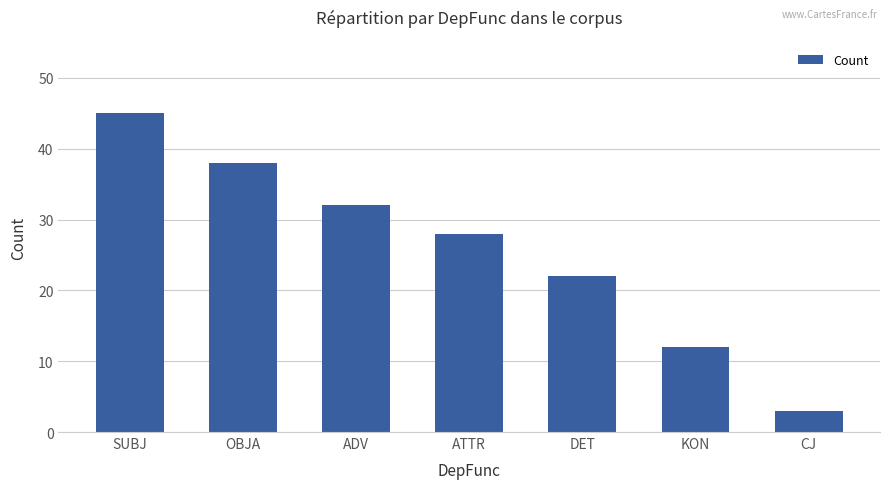

Rank the categories by value from lowest to highest.

CJ, KON, DET, ATTR, ADV, OBJA, SUBJ